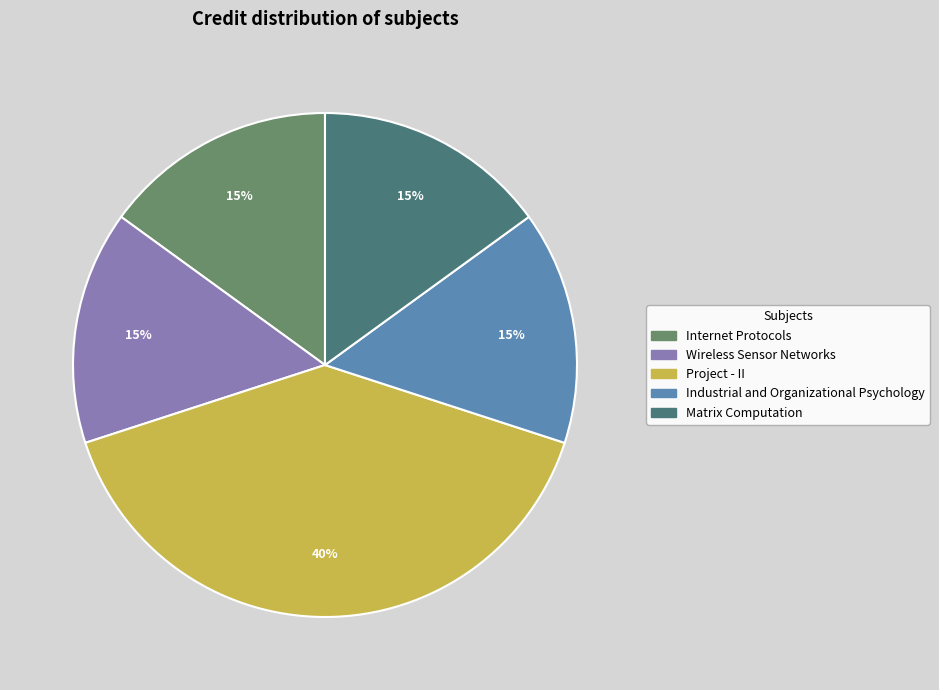

Is Industrial and Organizational Psychology the majority of the pie?

No